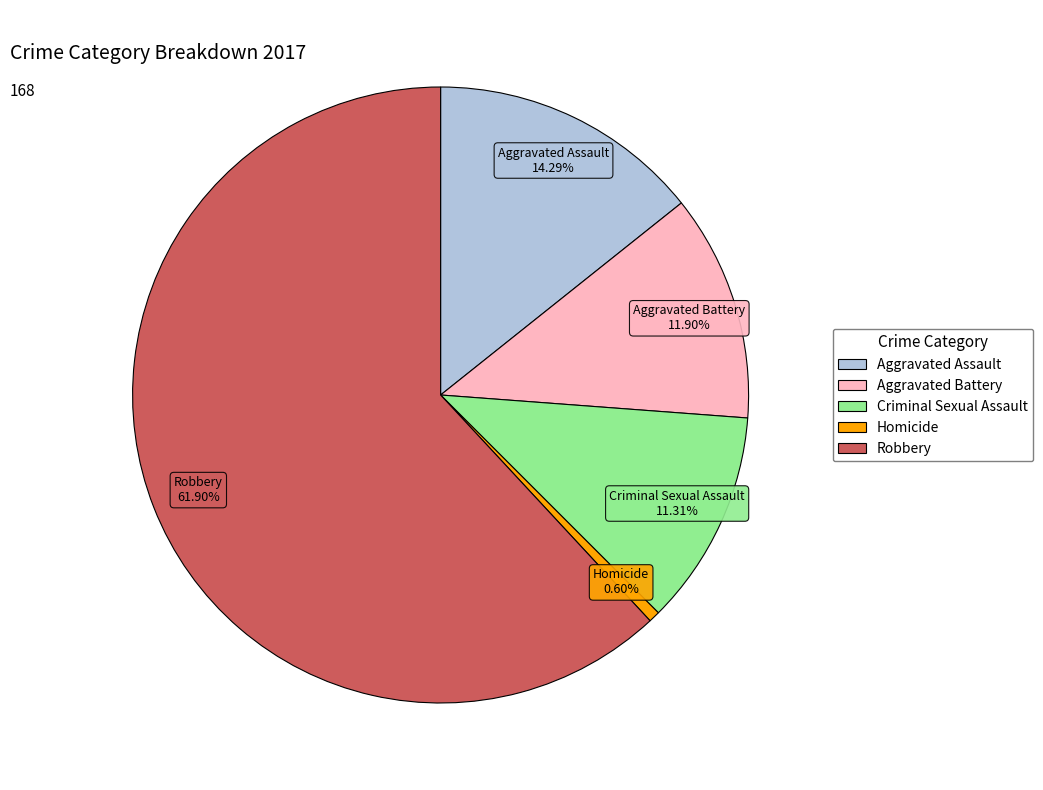

To the nearest percent, what is the difference between the Criminal Sexual Assault and Aggravated Battery slice percentages?

1%